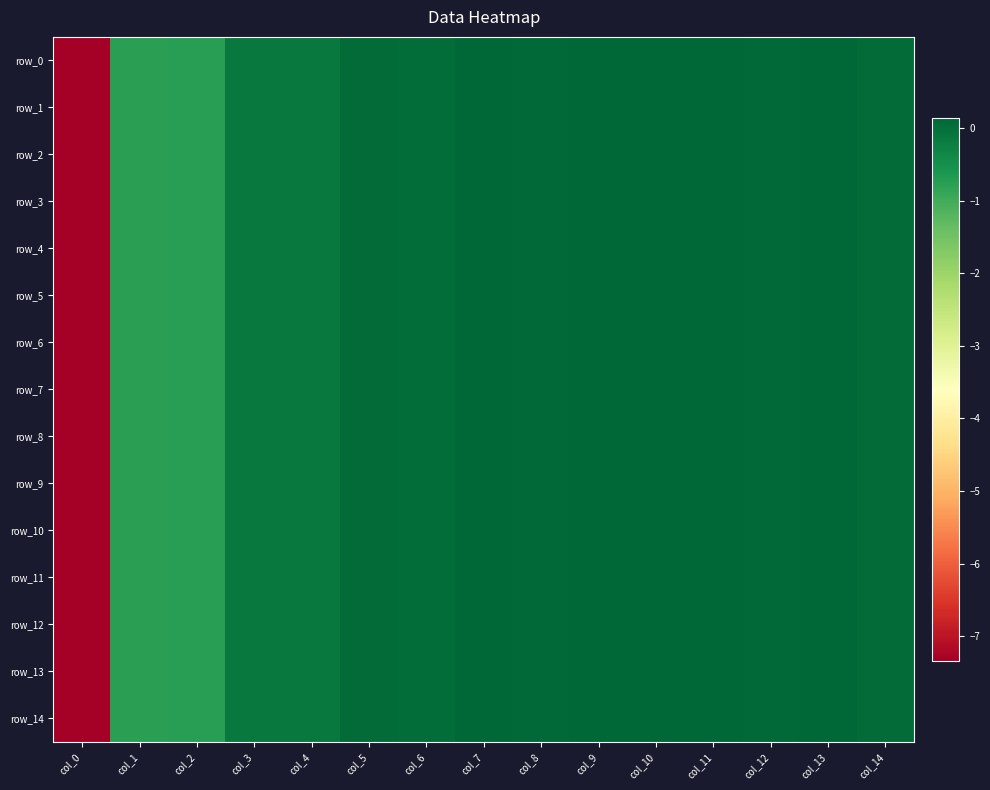

Which series has the largest total across all categories?

row_8